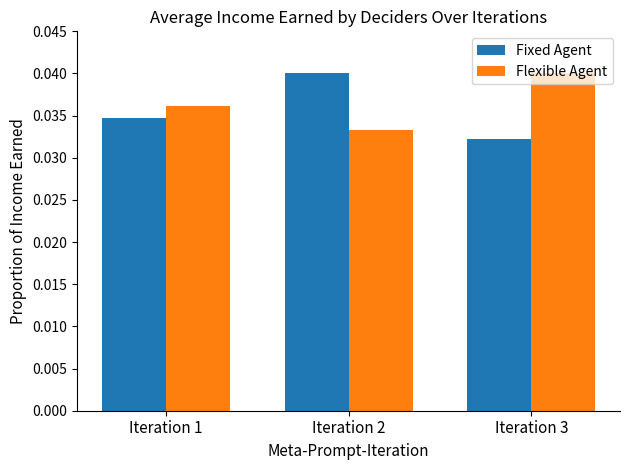

At how many categories does at least one series exceed 0?

3